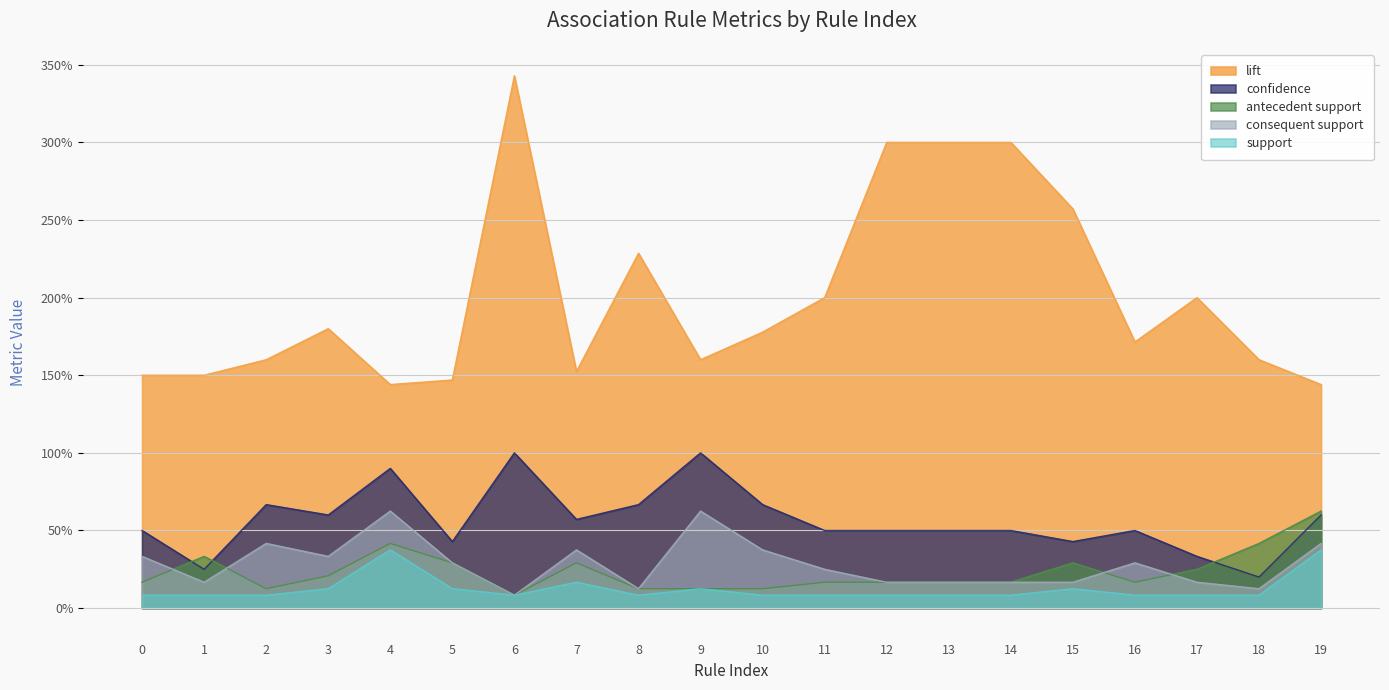

Rank the series by their maximum value, from highest to lowest.

lift, confidence, antecedent support, consequent support, support